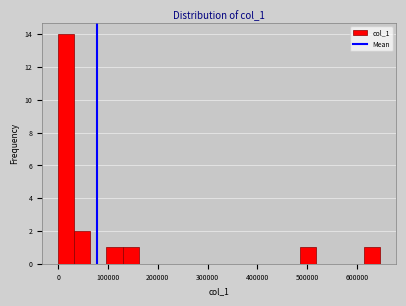

Read against the x-axis, roughly where is the centre of the tallest bar?

20000